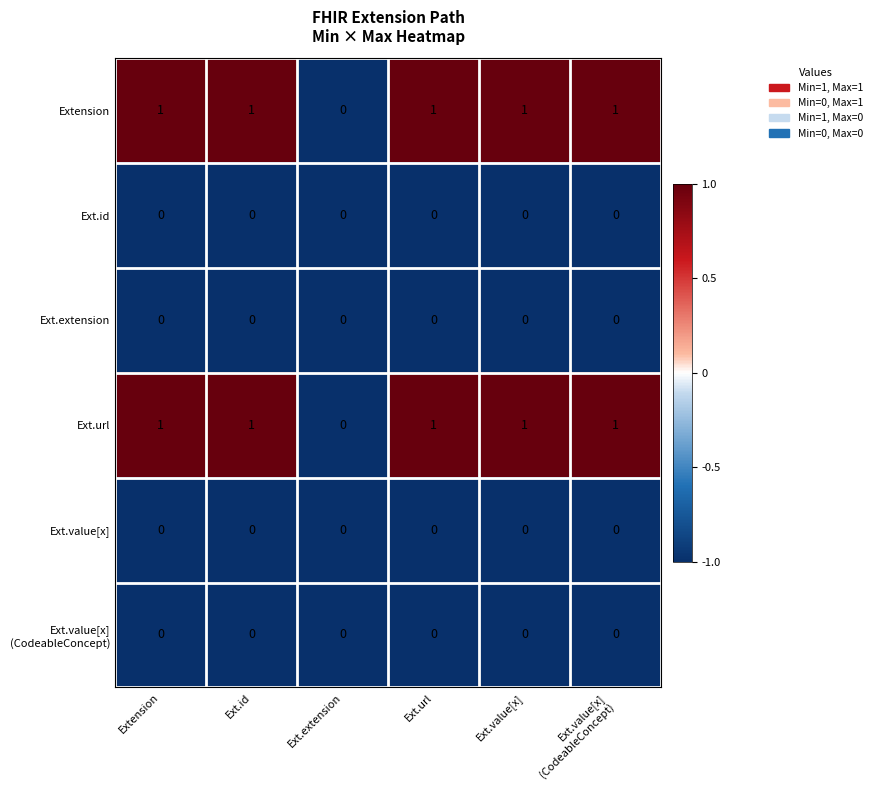

The value of Ext.value[x] at Ext.extension is 0. True or false?

True